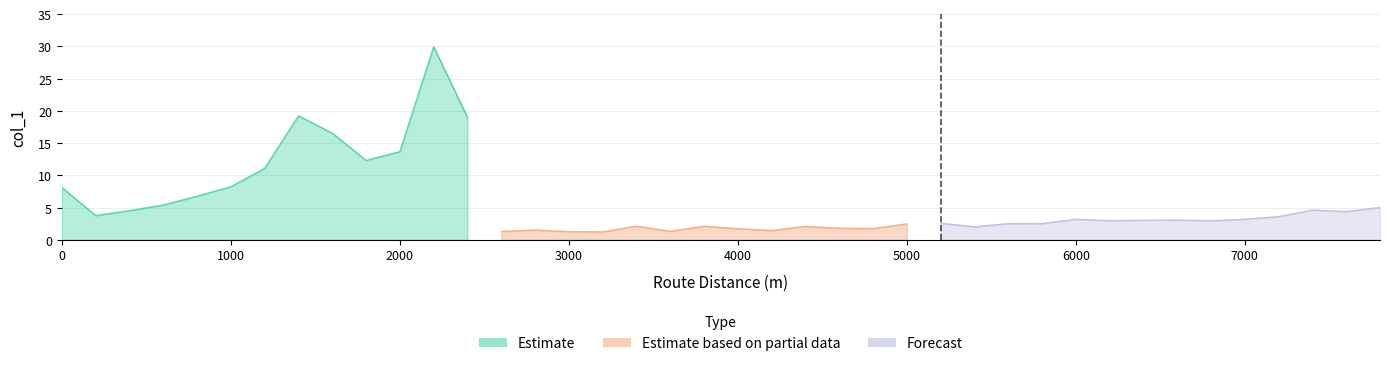

List the labels in order of value, smallest first.

3200, 3000, 2600, 3600, 4200, 2800, 4000, 4800, 4600, 5400, 4400, 3800, 3400, 5000, 5600, 5800, 5200, 6800, 6200, 6400, 6600, 6000, 7000, 7200, 200, 7600, 400, 7400, 7800, 600, 800, 0, 1000, 1200, 1800, 2000, 1600, 2400, 1400, 2200